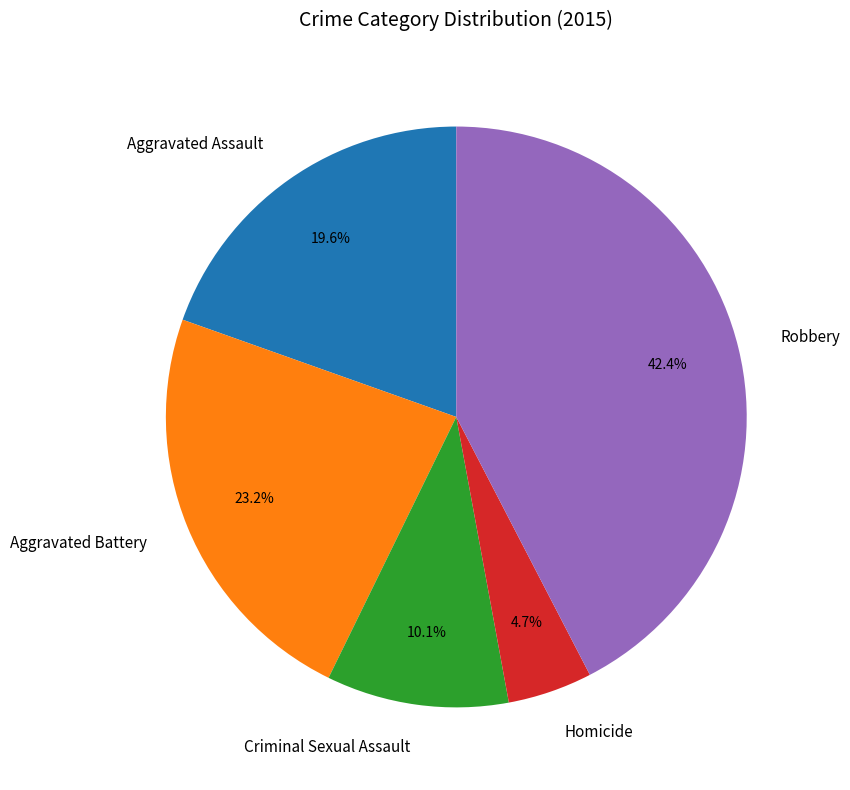

Does any single category account for the majority?

No